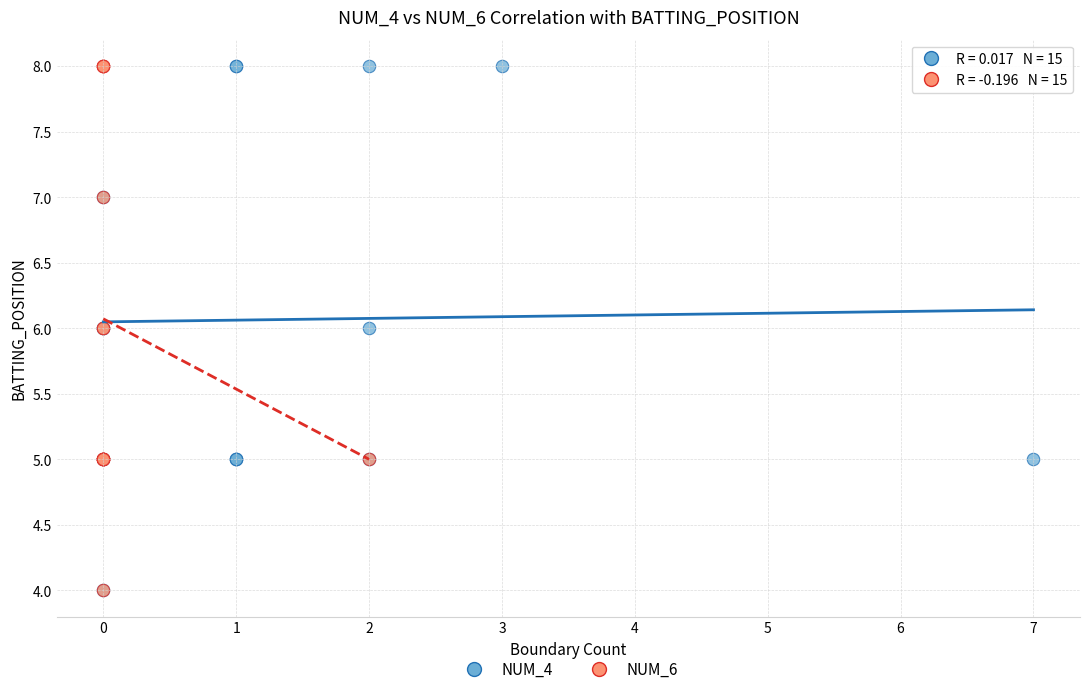

What are all the series names shown in the legend?

NUM_4, NUM_6